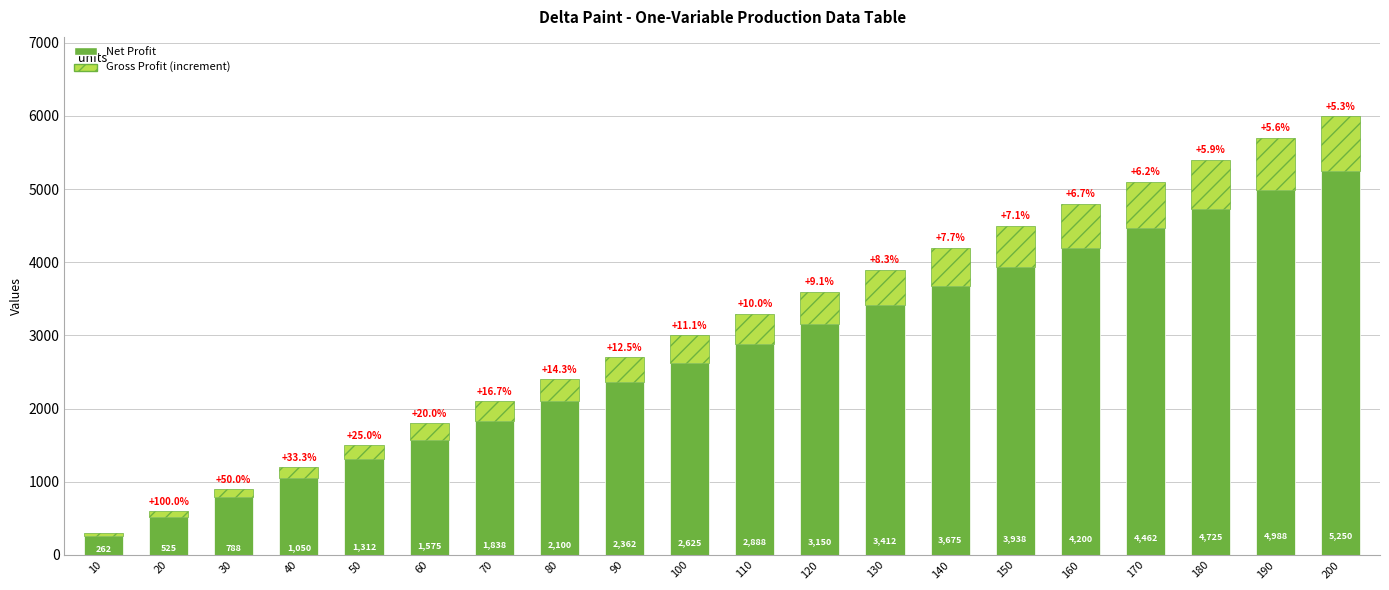

What is the approximate value of Net Profit at 90?

2362.5